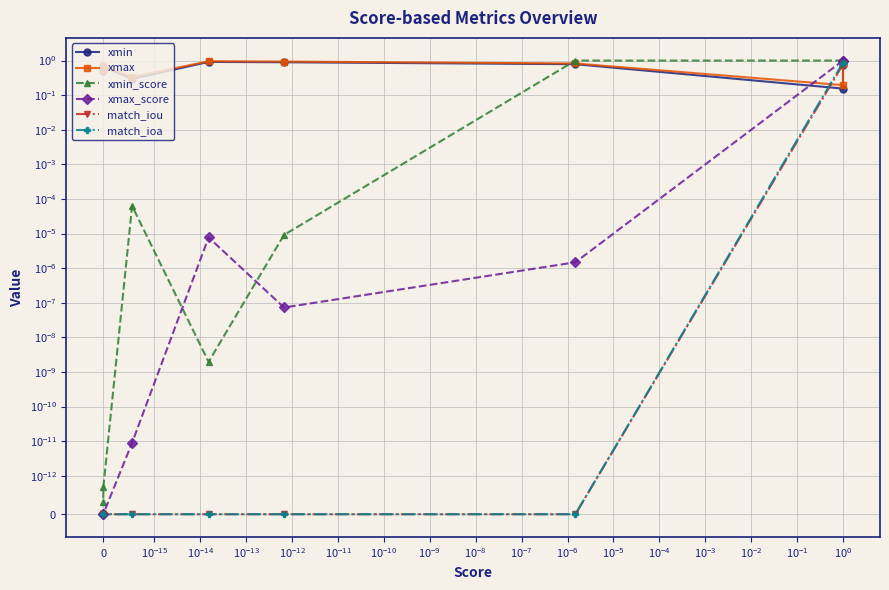

At how many categories does at least one series exceed 0?

8